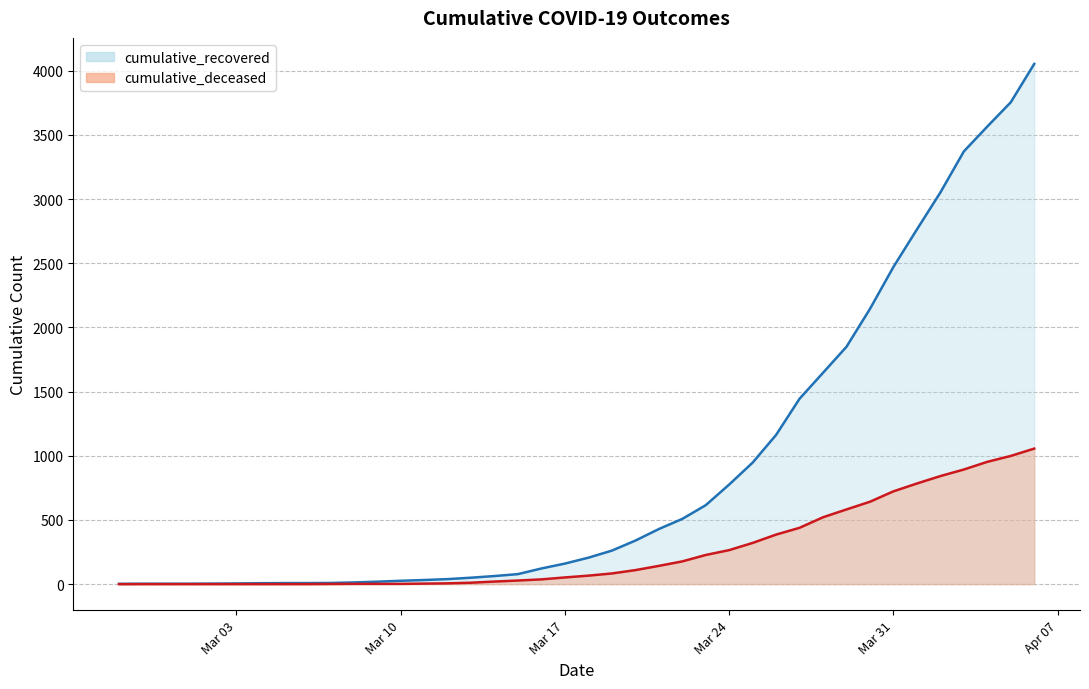

Reading left to right, list all the values displayed in this chart.

cumulative_recovered: 2	3	3	3	4	5	7	8	8	9	13	19	26	32	39	50	63	78	122	160	206	261	339	429	508	615	776	947	1163	1445	1647	1850	2145	2472	2764	3052	3372	3566	3755	4054
cumulative_deceased: 0	0	0	0	0	0	0	0	0	1	2	2	2	4	6	11	20	28	37	52	66	83	109	142	177	227	265	321	386	439	521	582	642	723	784	842	893	953	999	1056